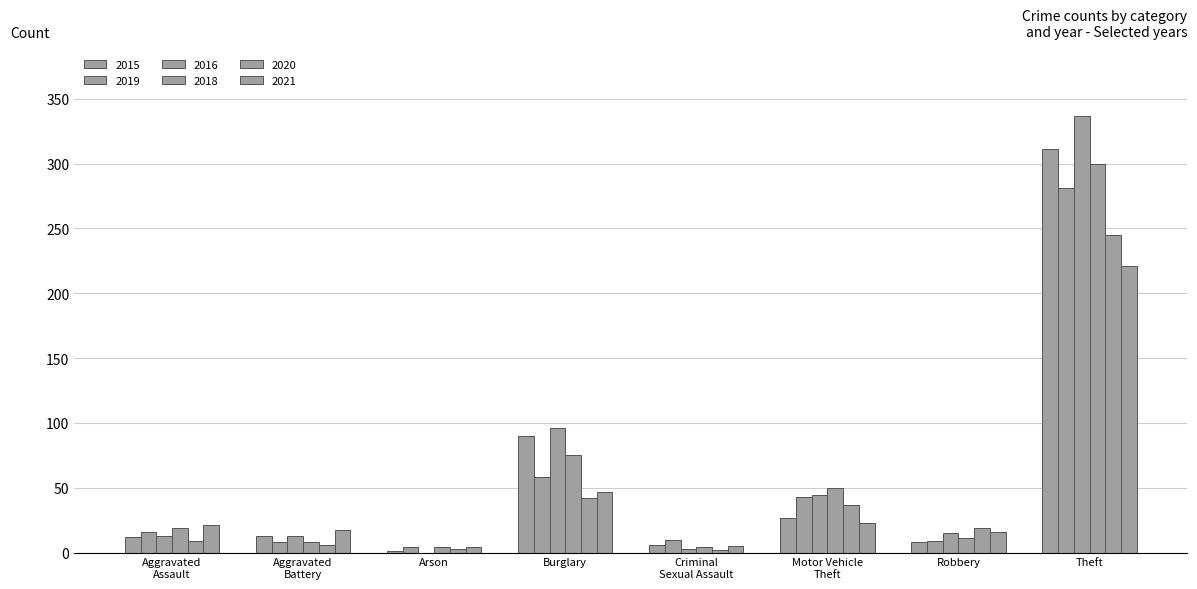

How many distinct data groups are displayed?

6